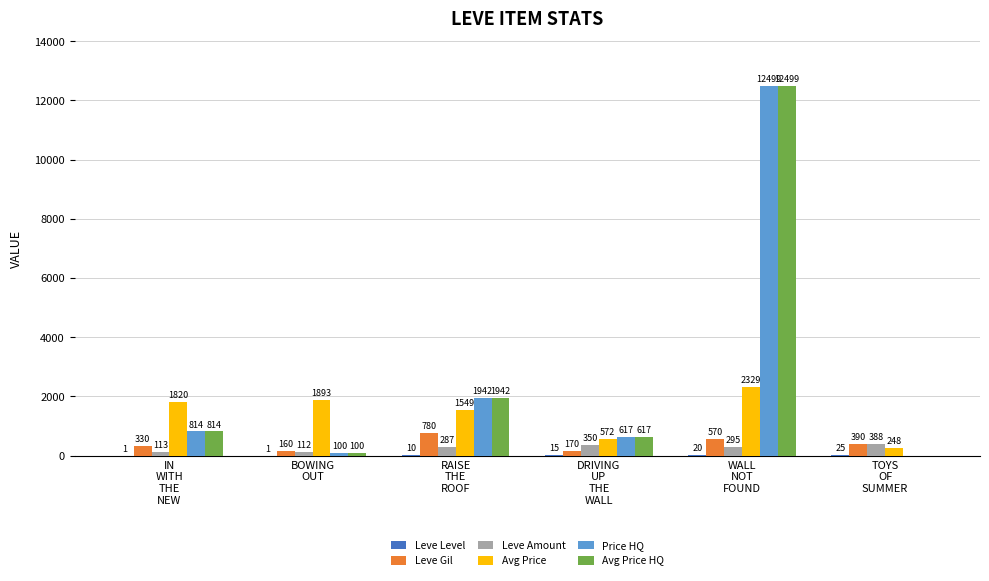

What is the maximum value for Avg Price HQ?

12499